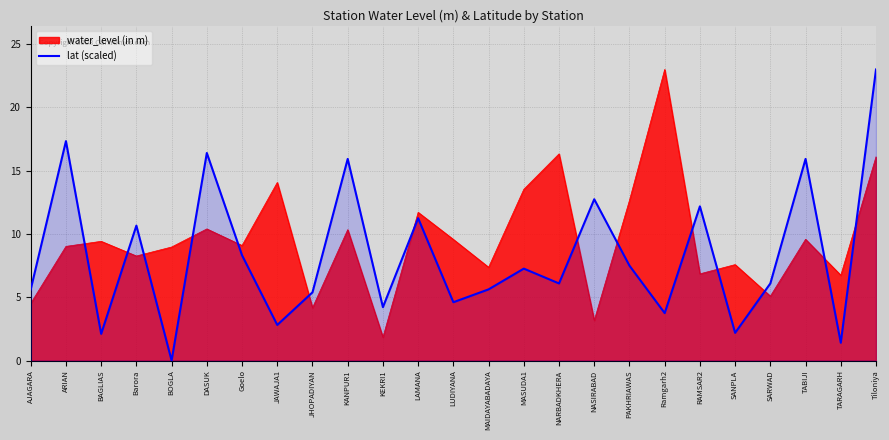

What is the change in value from TABIJI to Tiloniya?

+7.1